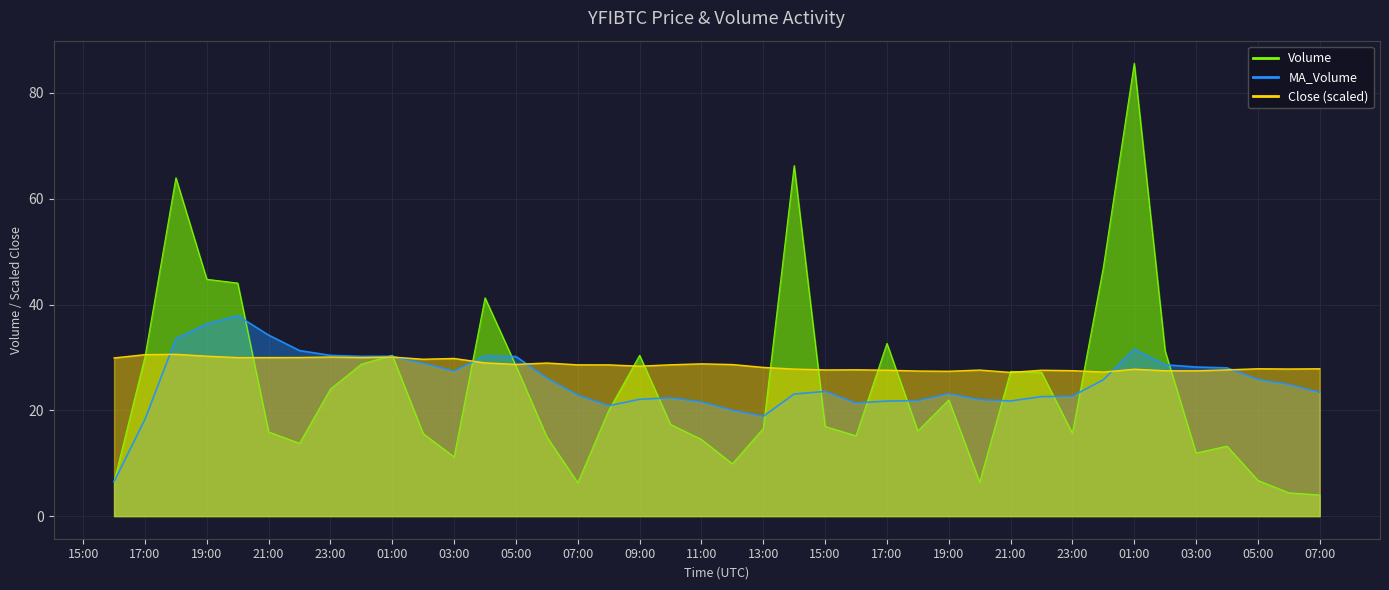

What is the difference between the maximum and minimum values in the MA_Volume series?

31.4